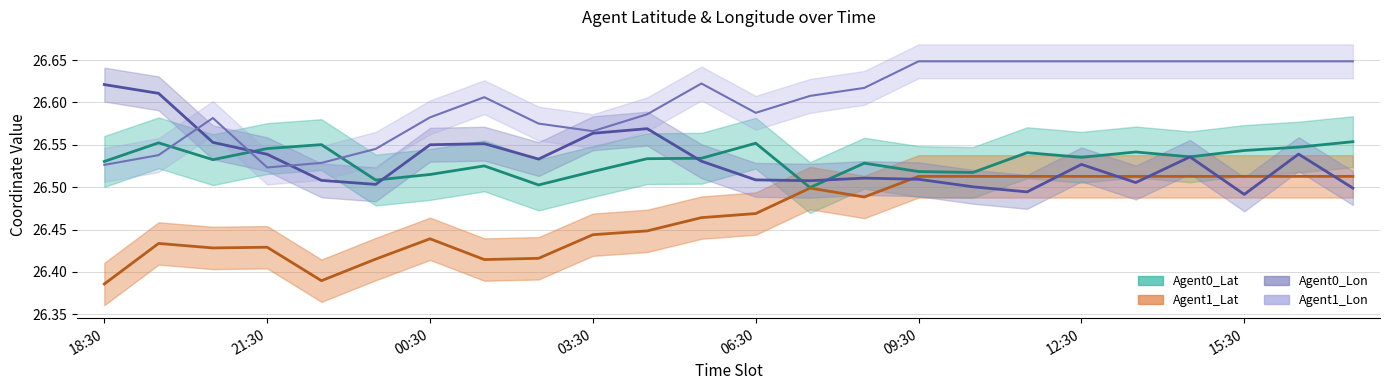

Which category has the lowest value in the Agent0_Lat series?

07:30